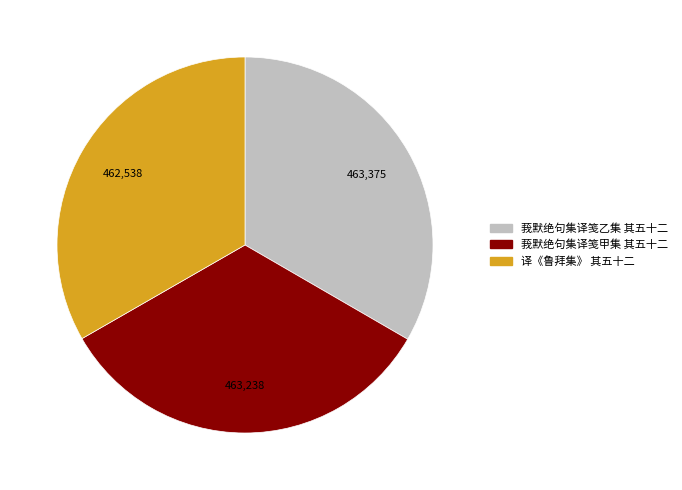

The 莪默绝句集译笺甲集 其五十二 slice represents 33% of the pie. True or false?

True